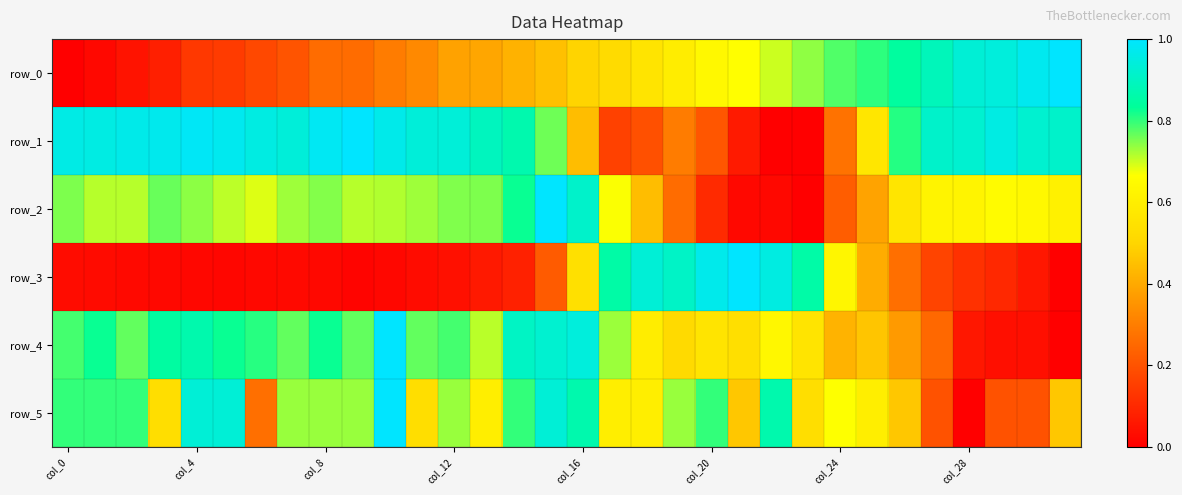

What is the difference between the maximum and minimum values in the row_5 series?

1.0